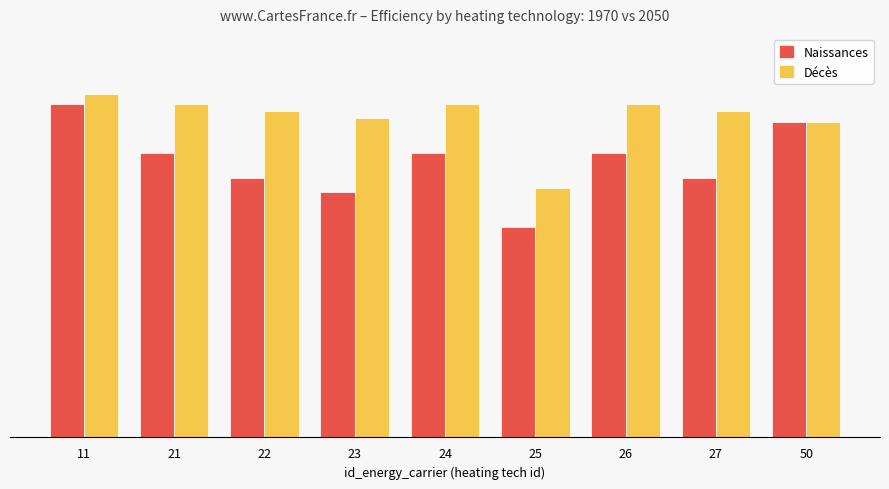

At how many categories does at least one series exceed 0?

9